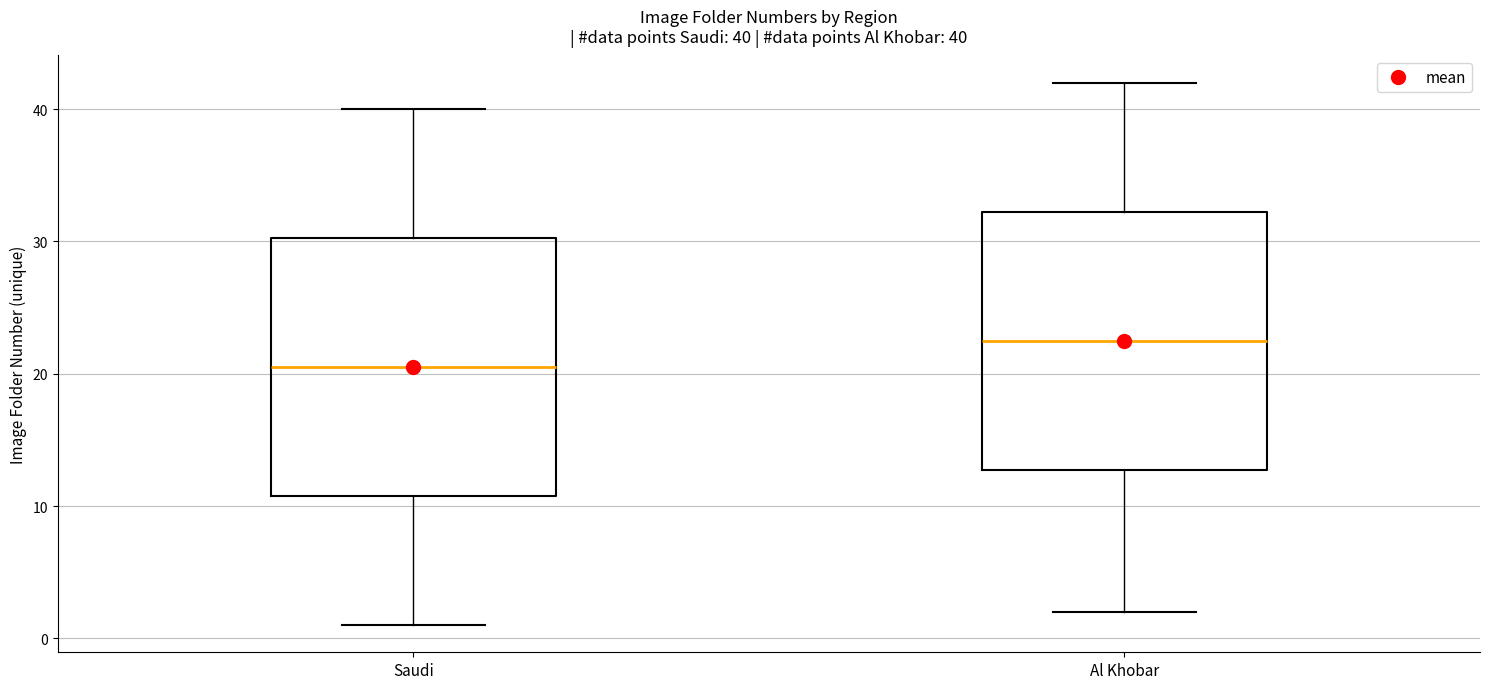

Which box's median line is the highest?

Al Khobar